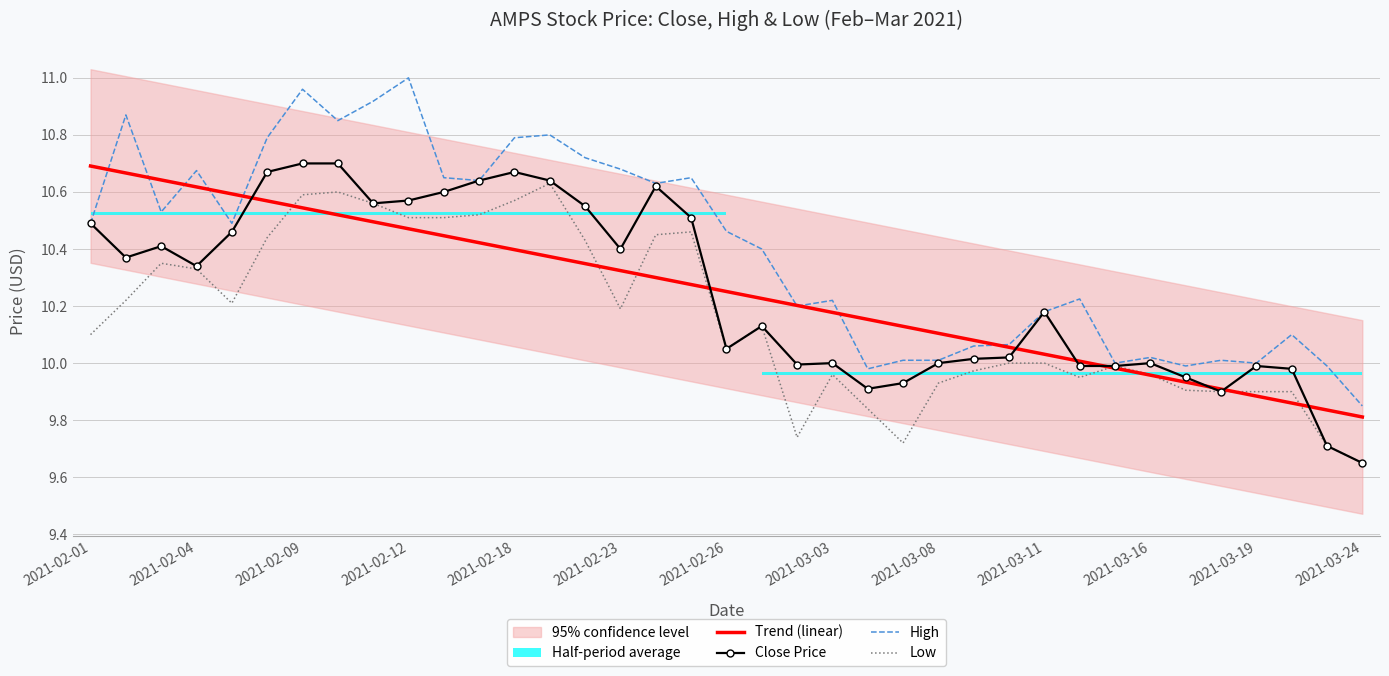

In High, how many points are lower than both neighbors (excluding endpoints)?

10